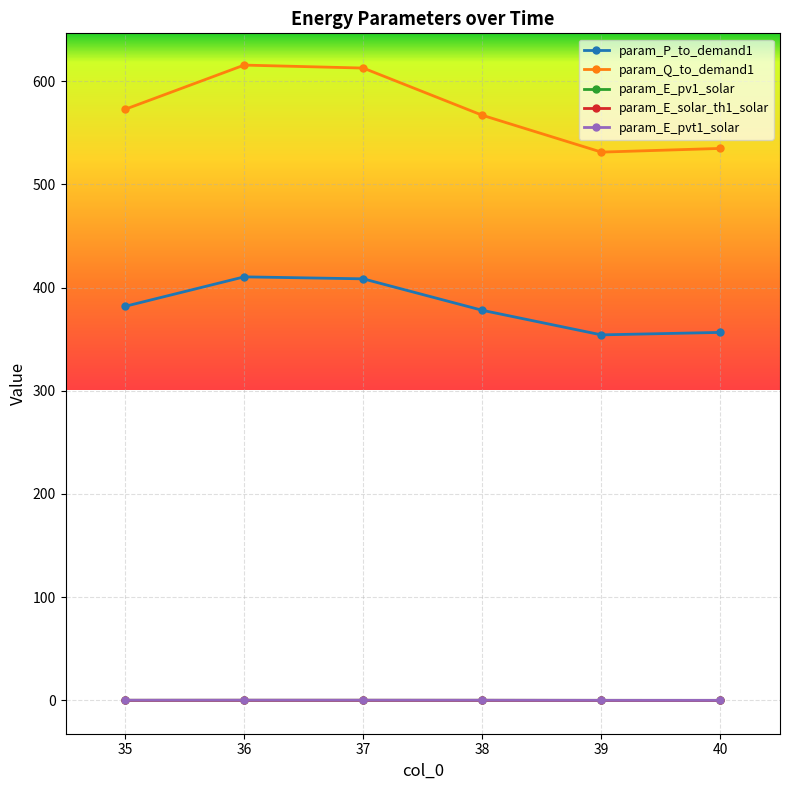

Does the chart have visible grid lines?

Yes